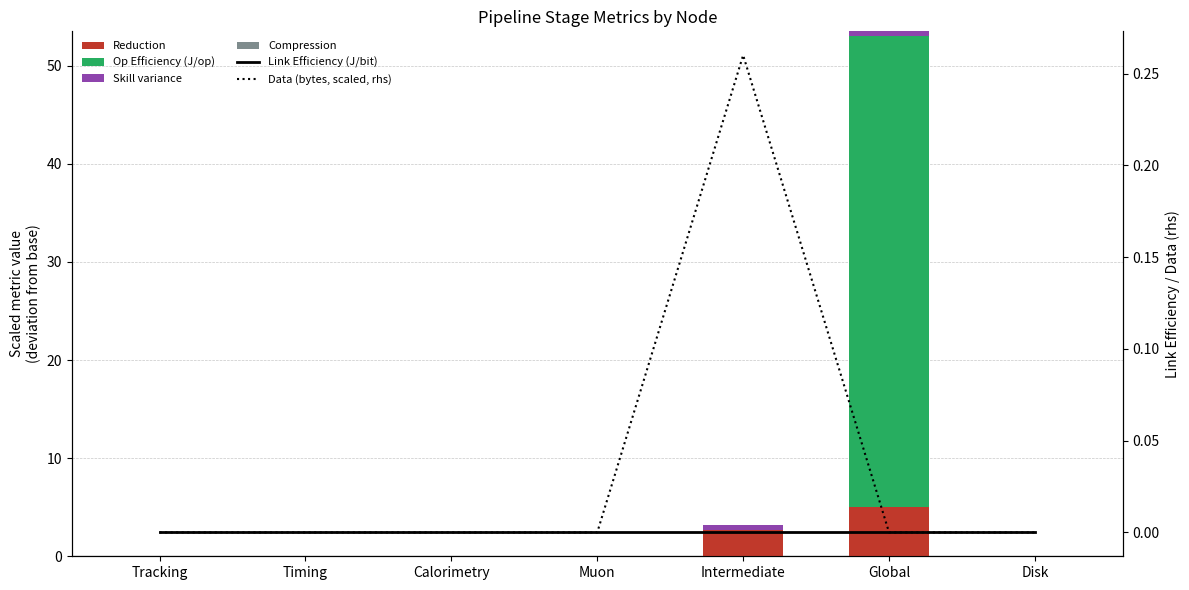

How many values in the Skill variance series exceed 0?

2